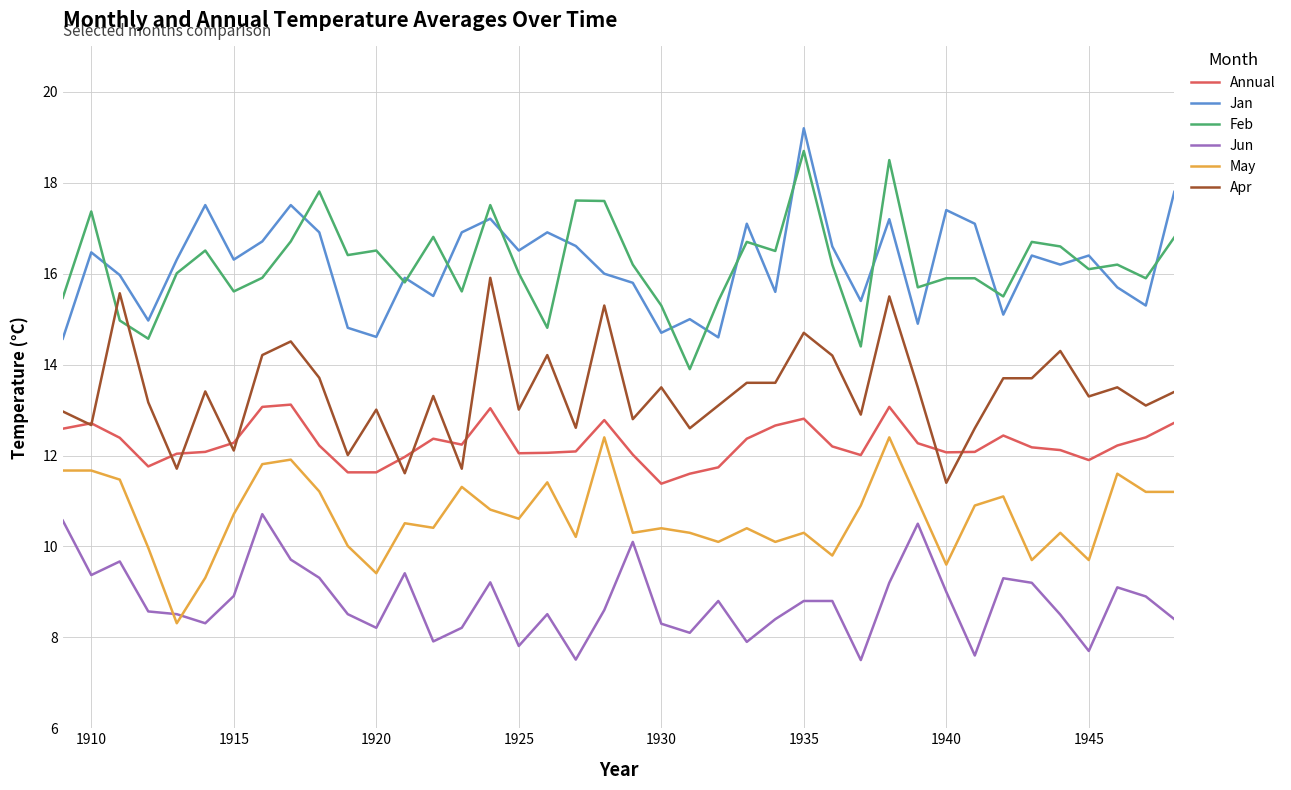

What is the minimum value shown in the chart?

7.5